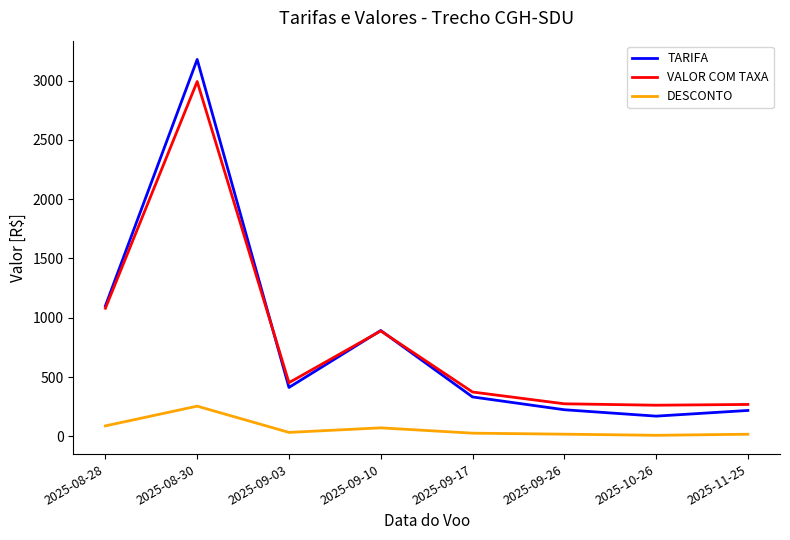

The VALOR COM TAXA series shows 545.7 at 2025-09-17. True or false?

False